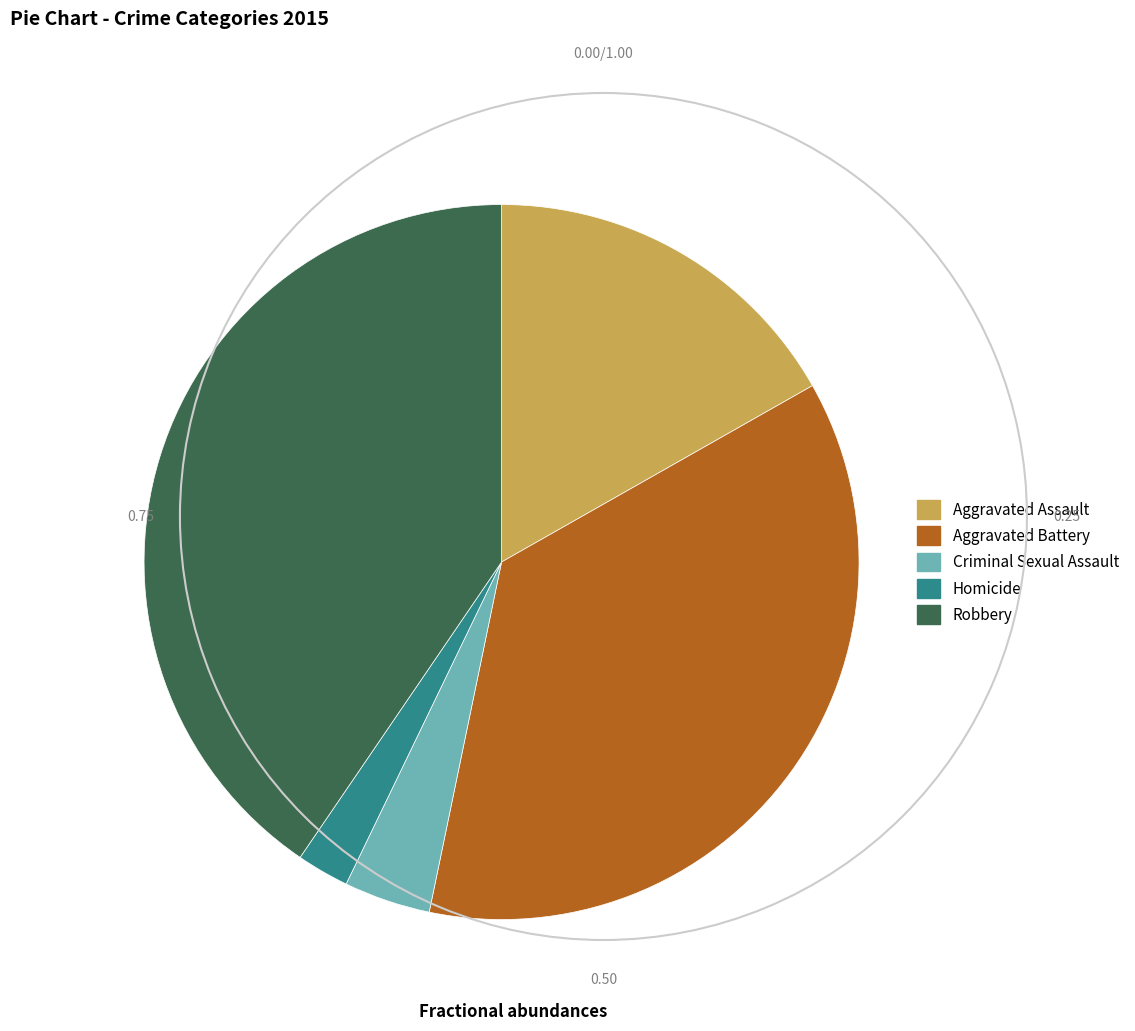

The Aggravated Assault slice represents 17% of the pie. True or false?

True